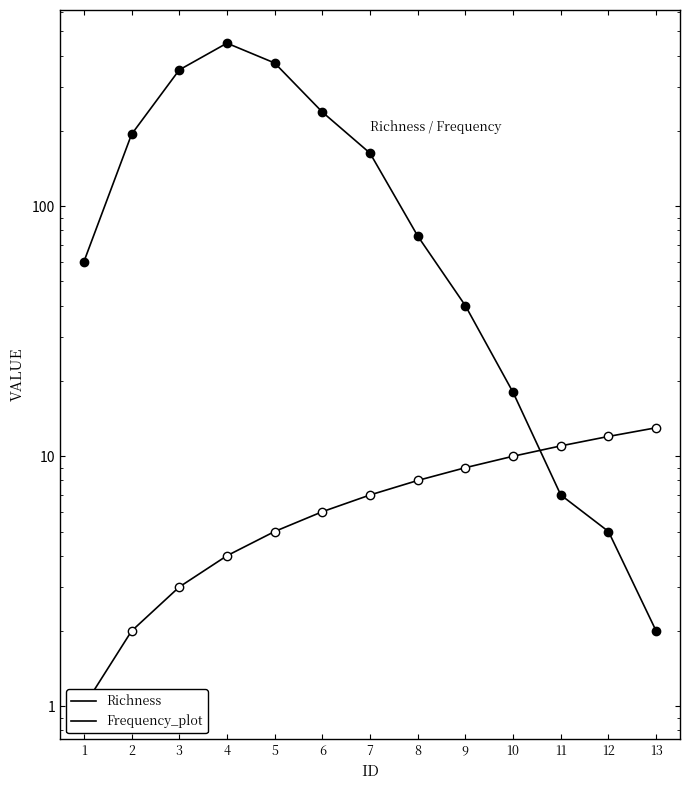

Reading left to right, extract all data points from this chart.

Richness: 1	2	3	4	5	6	7	8	9	10	11	12	13
Frequency_plot: 60	194	351	449	374	238	163	76	40	18	7	5	2